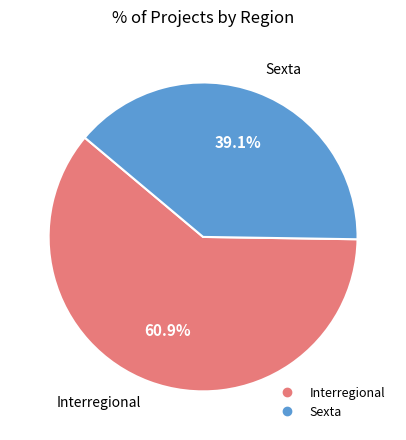

Count the number of slices in the pie.

2